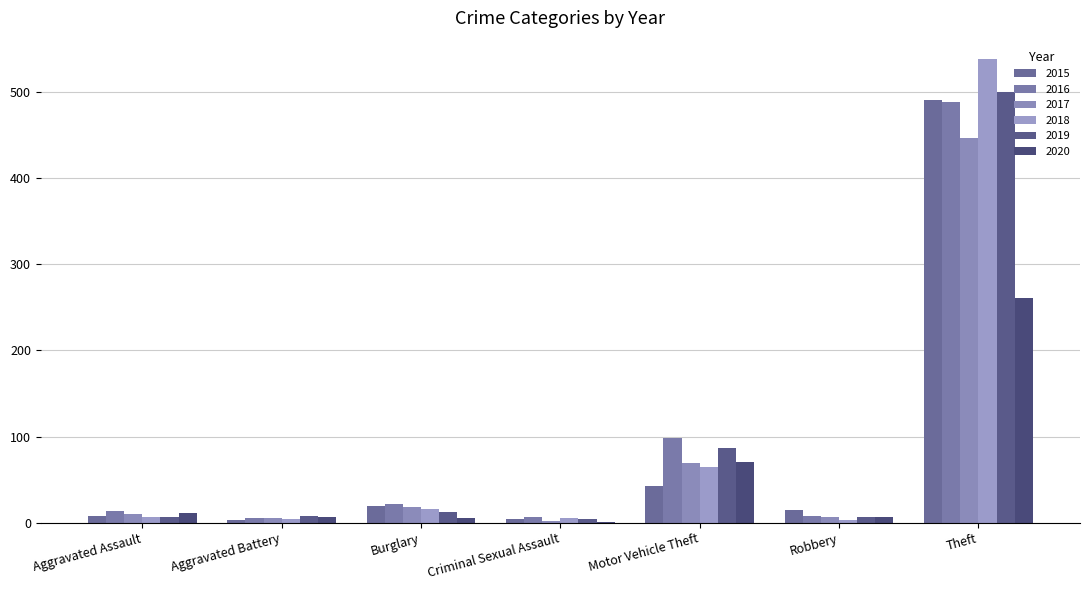

Is it true that 2018 equals 43 at Motor Vehicle Theft?

False